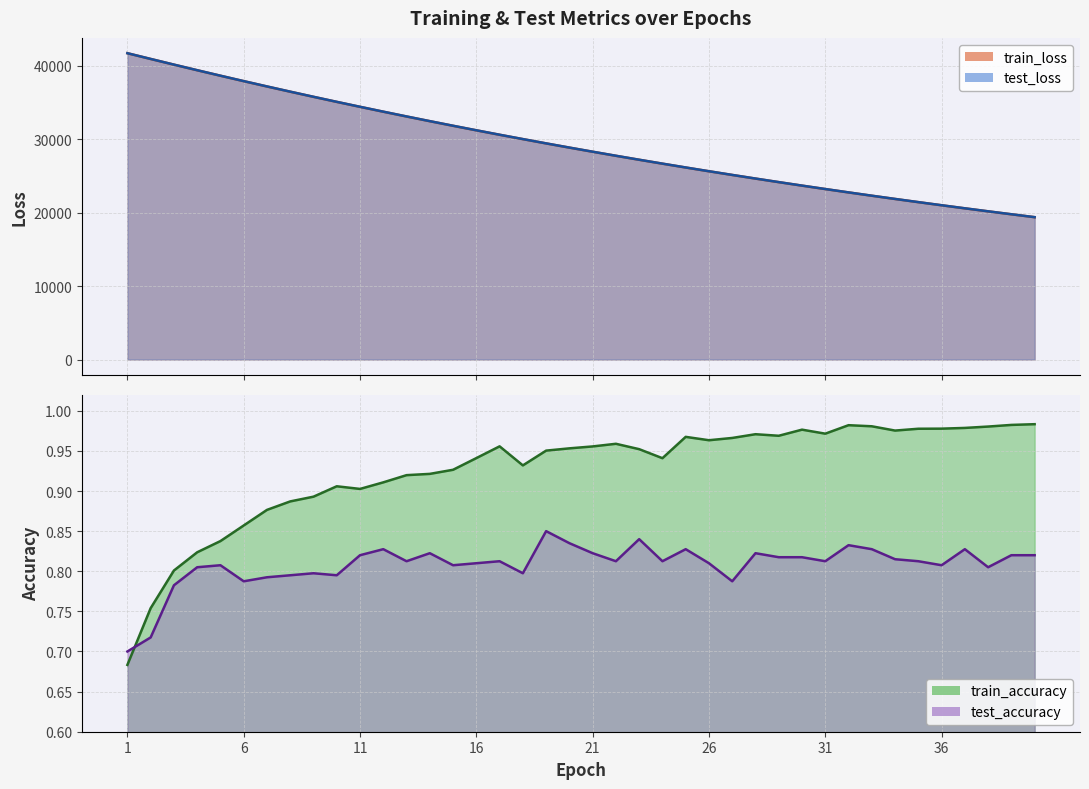

What is the value of the train_loss point at the 31st from the left?

23209.6